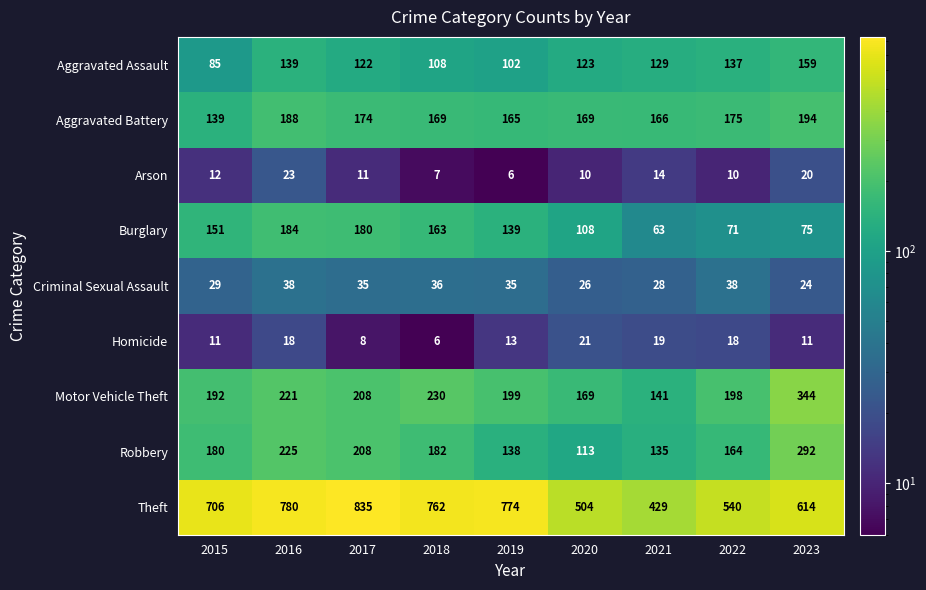

What is the greatest value displayed?

835